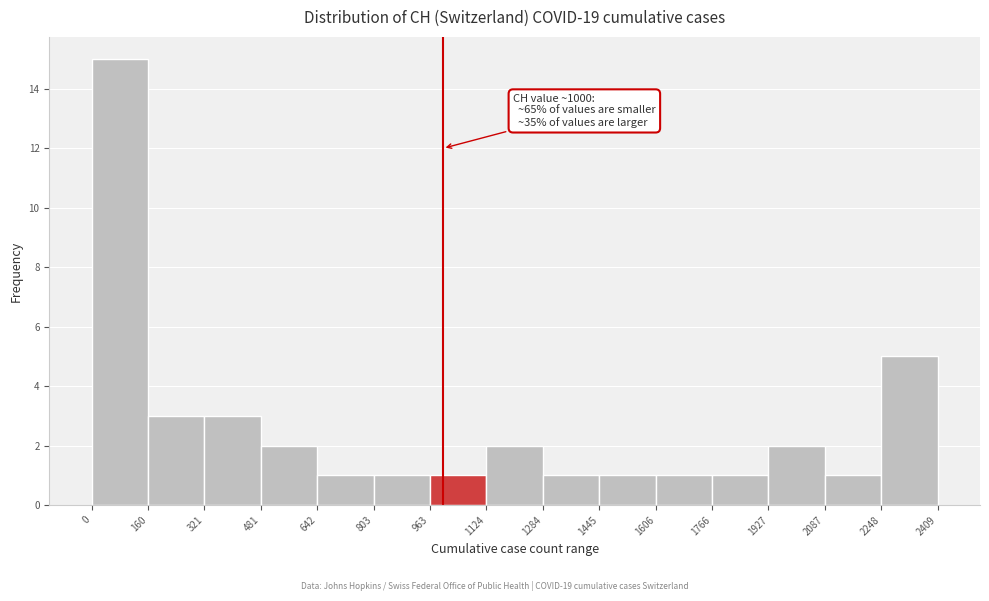

Which range on the x-axis has the tallest bar?

0 to 160